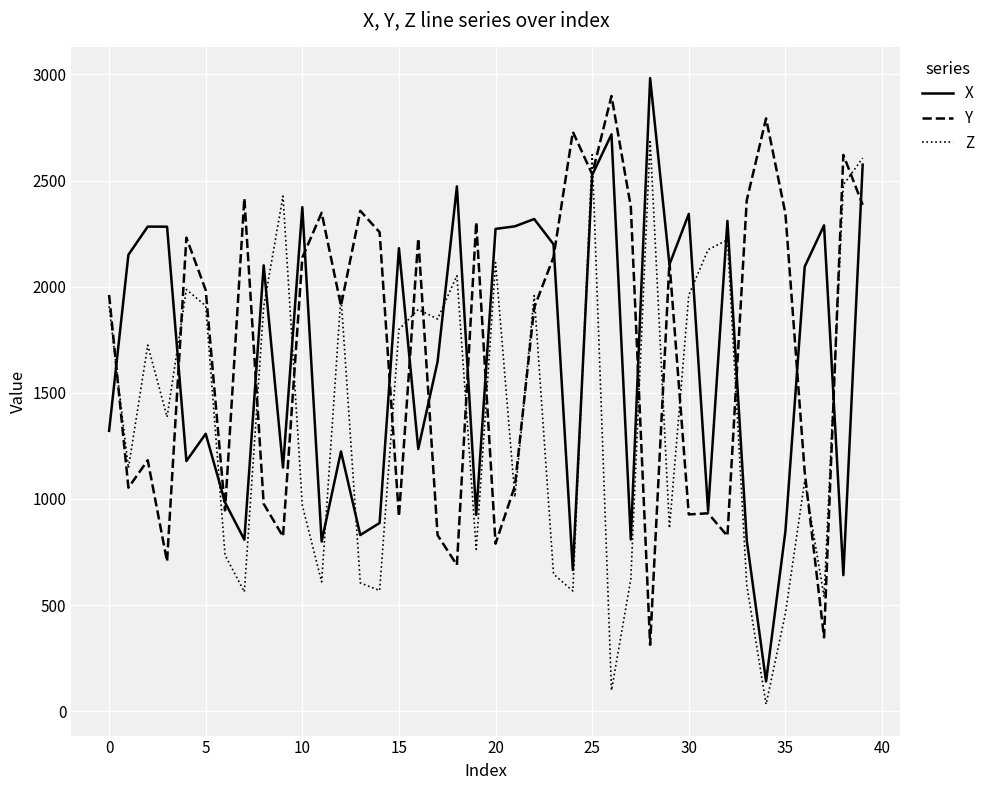

Is this an area chart (filled region under the line)?

No